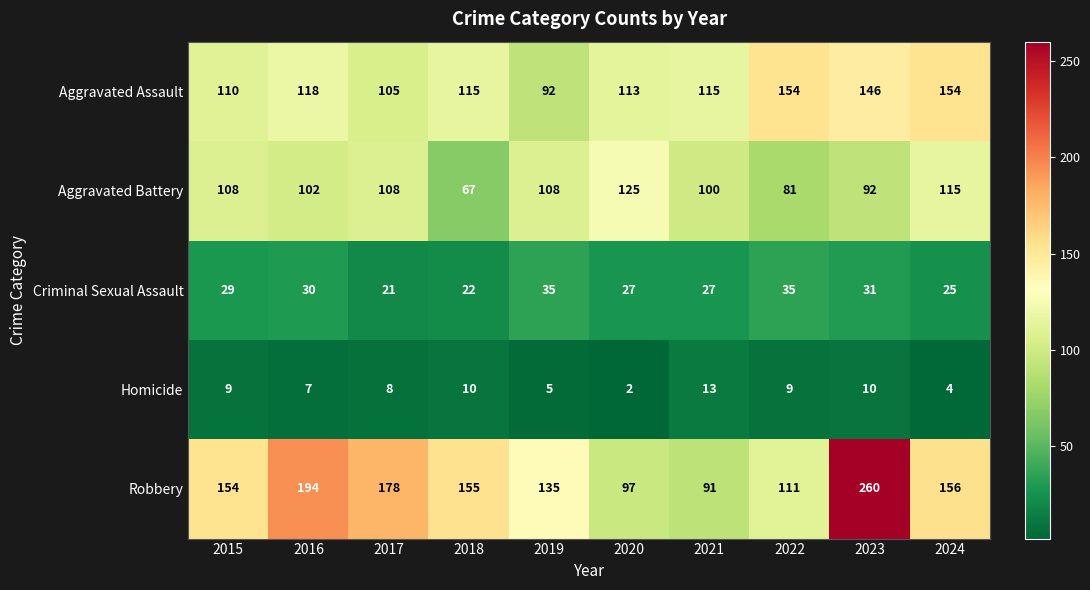

The Criminal Sexual Assault series shows 35 at 2019. True or false?

True